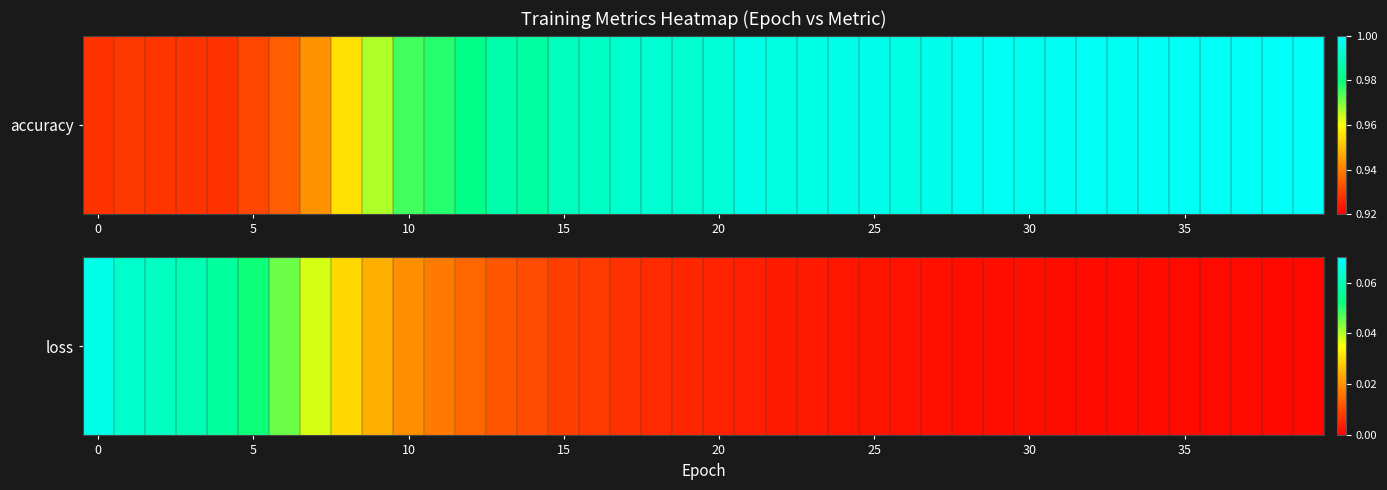

True or false: the data shows 0.0 at 30.

False